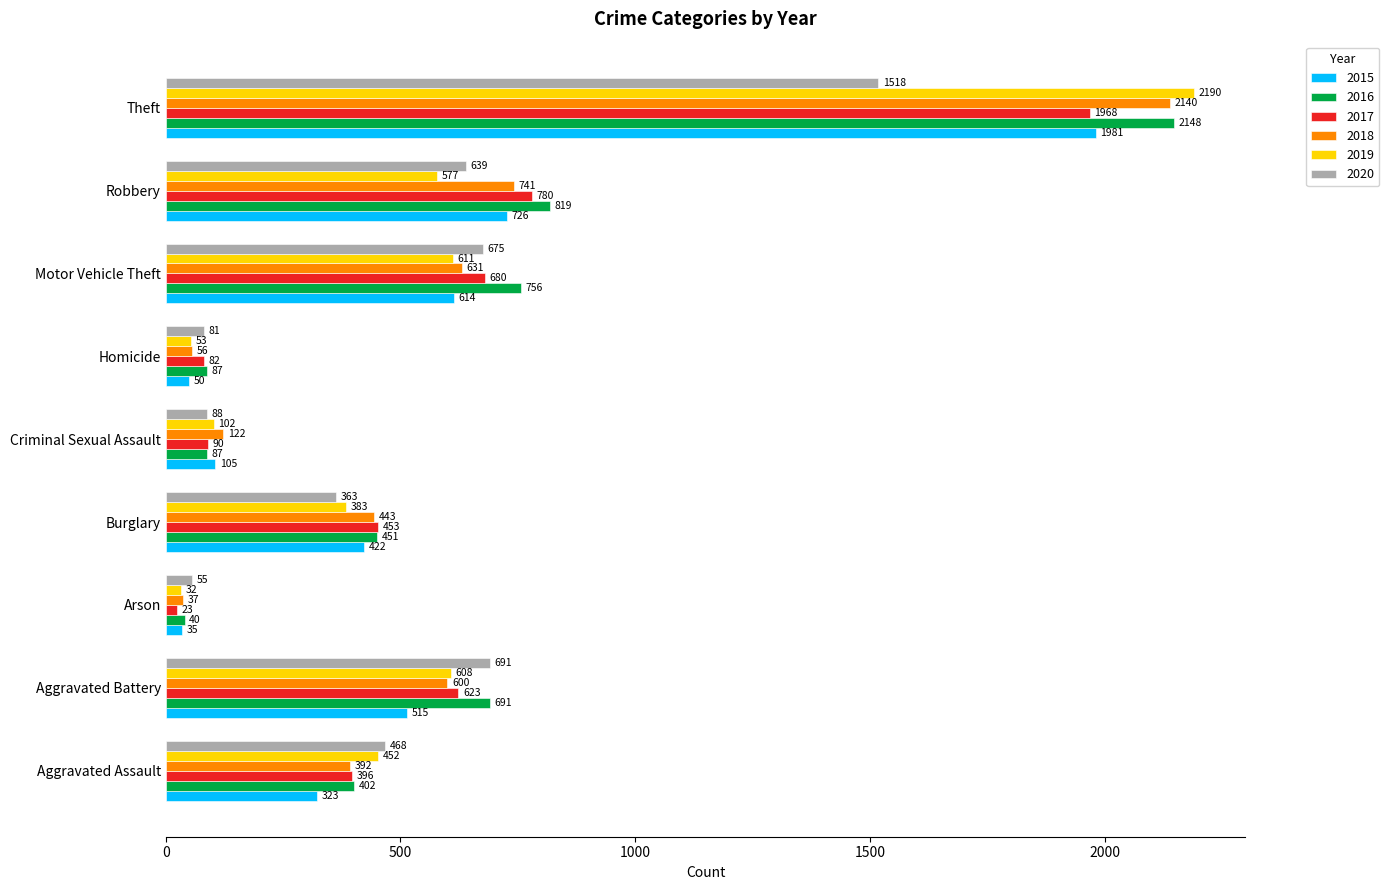

The 2016 series shows 242 at Aggravated Assault. True or false?

False